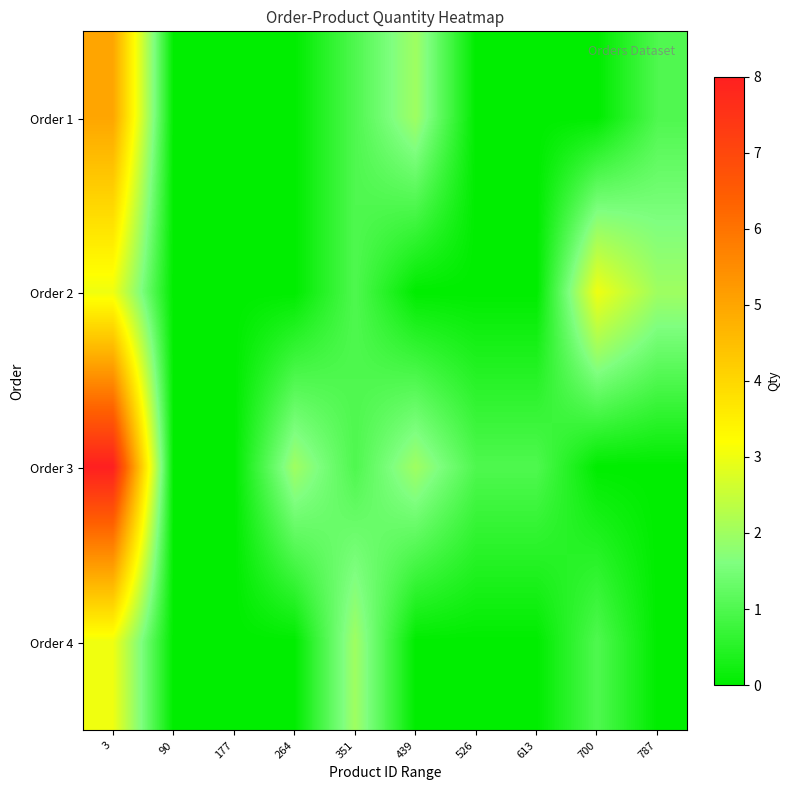

What is the sum of the Order 3 values at 3 and 351?

9